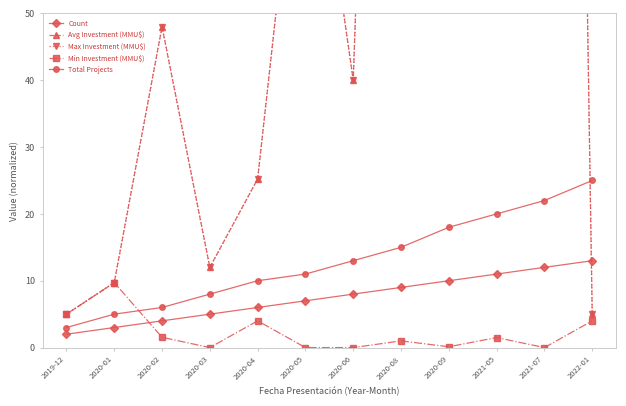

What is the difference between the maximum and minimum values in the Max Investment (MMU$) series?

877.0